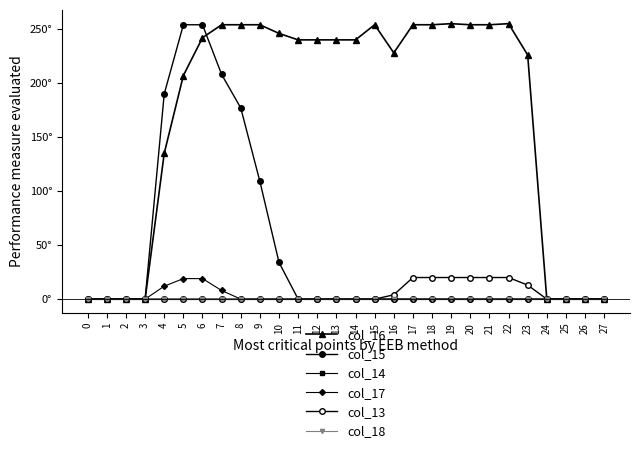

At which label does col_17 reach its peak?

5